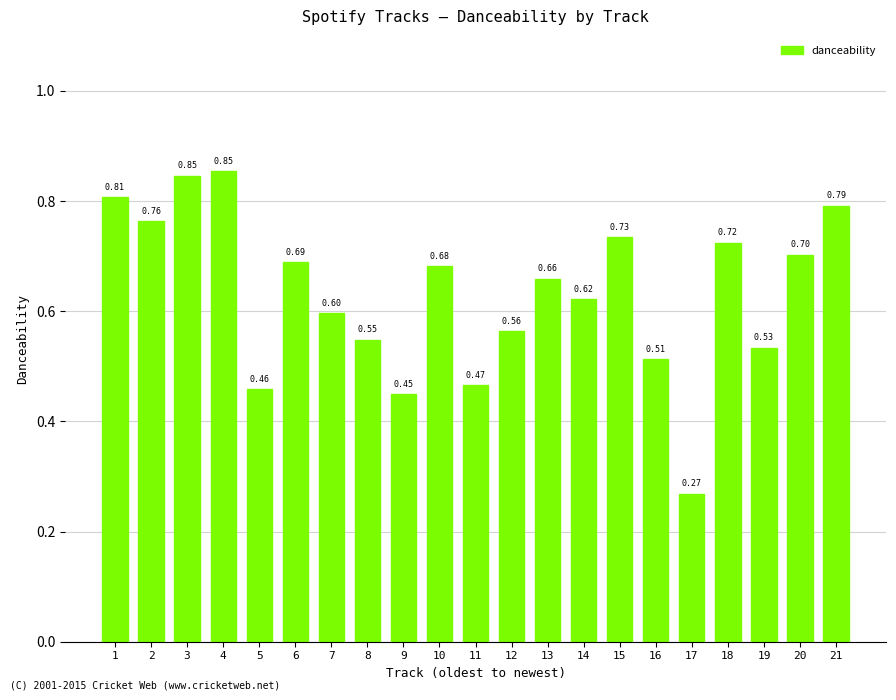

What is the difference between the values at 4 and 18?

0.1